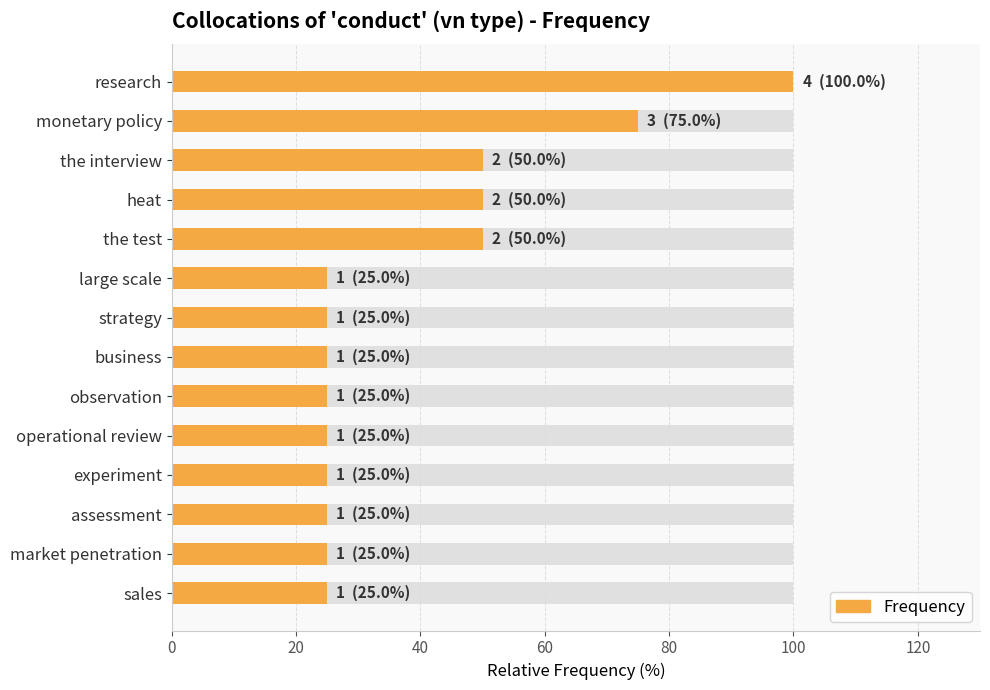

The value at sales is 25. True or false?

True